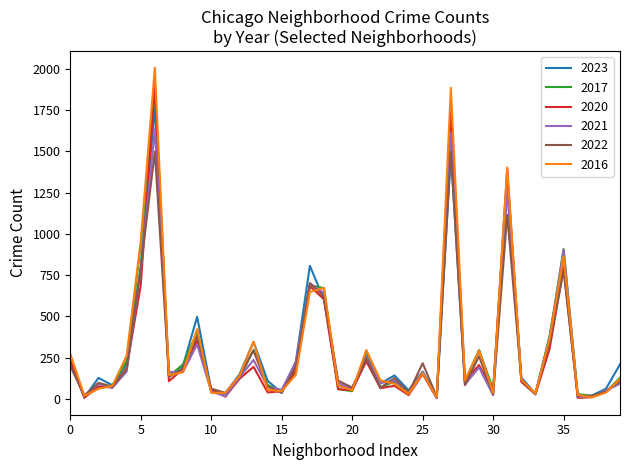

Which series has the widest spread of values?

2016